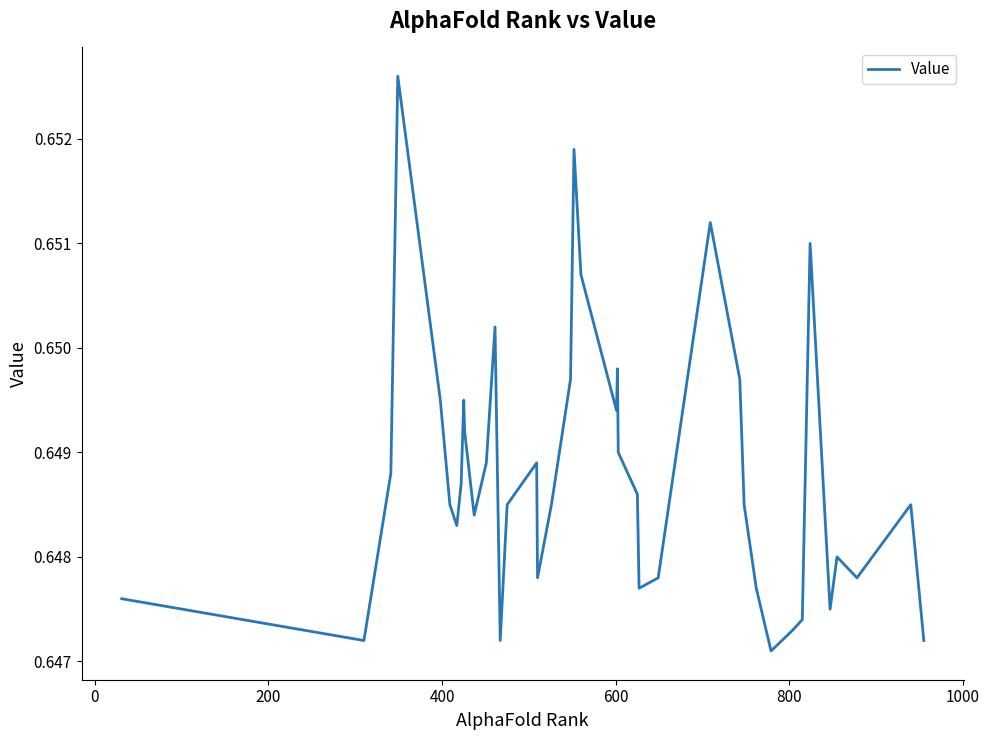

How many lines are shown in the chart?

1